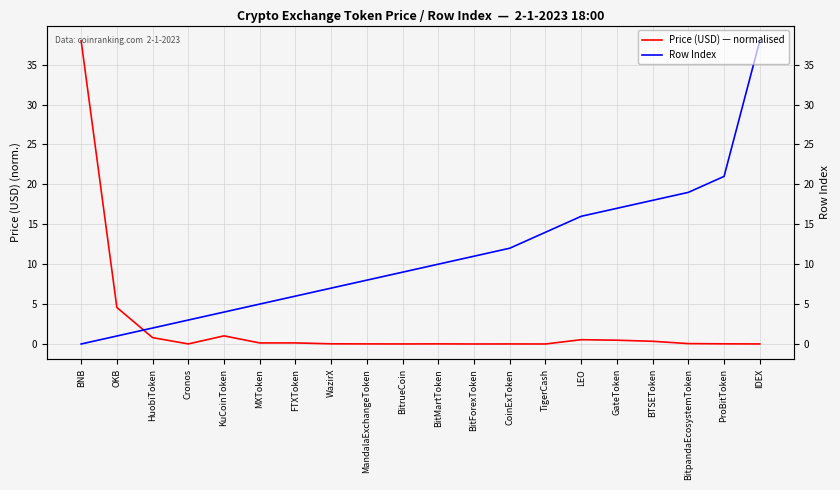

What position from the left is WazirX?

8